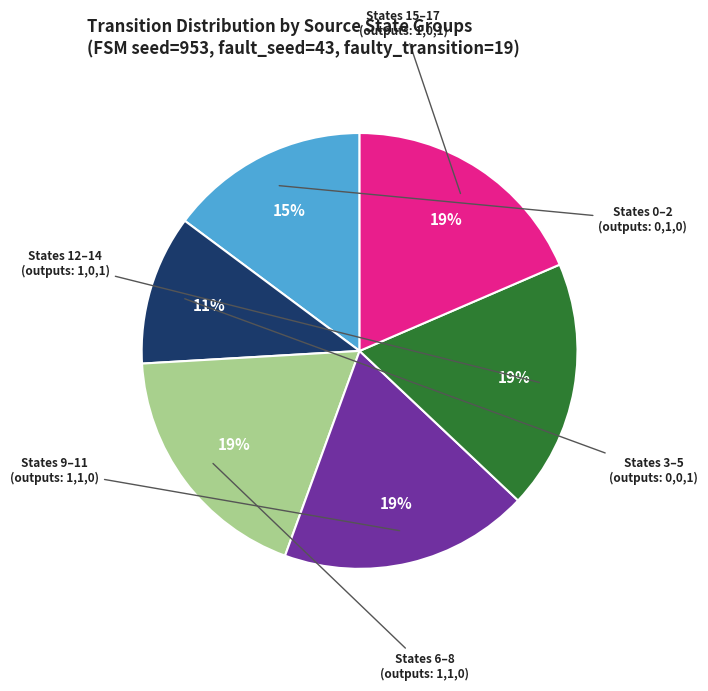

Is there a majority slice in this chart?

No